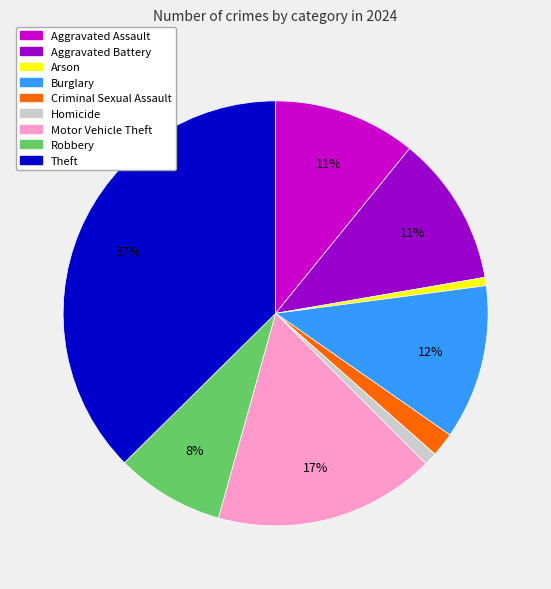

Which slice is the largest?

Theft